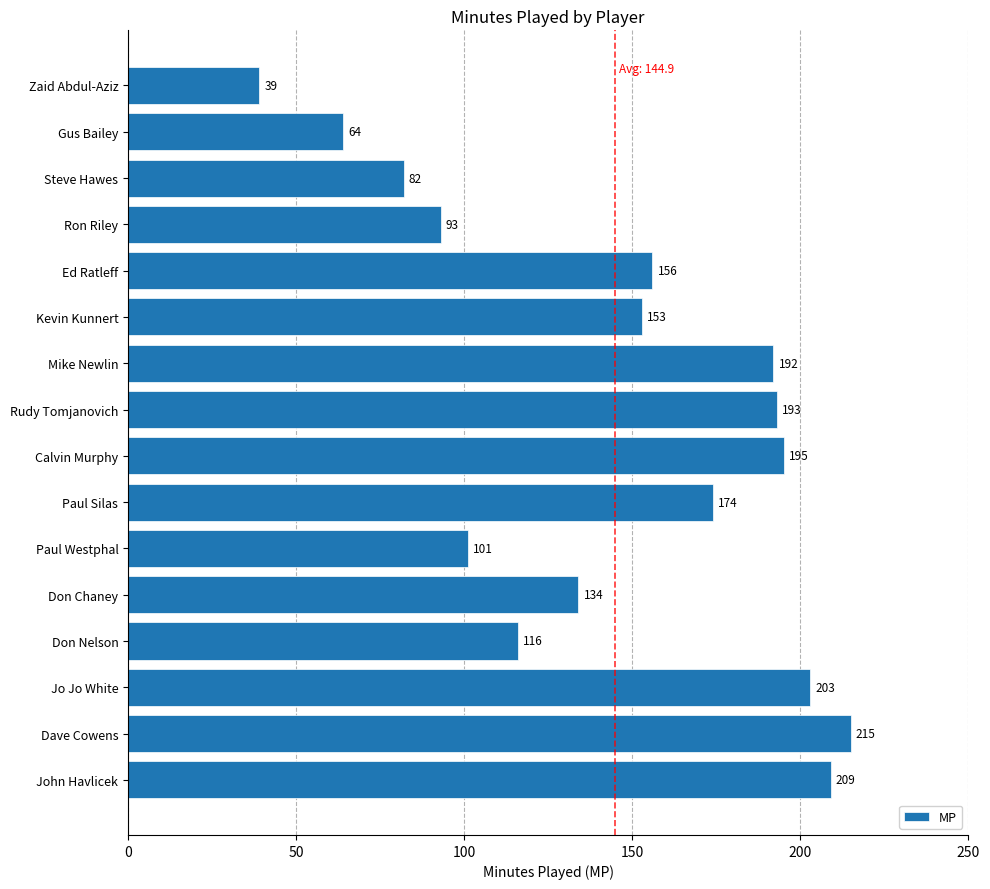

Reading bottom to top, what are all the values shown in this chart?

209	215	203	116	134	101	174	195	193	192	153	156	93	82	64	39